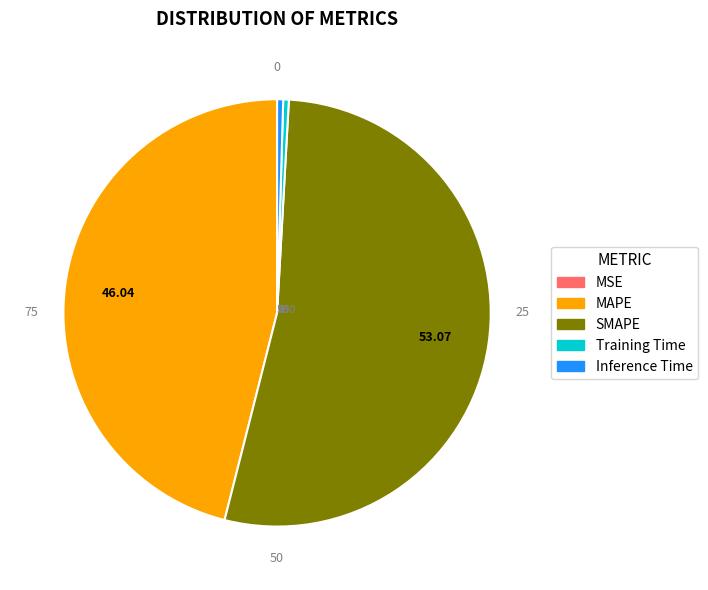

Which has a higher value, MAPE or Training Time?

MAPE